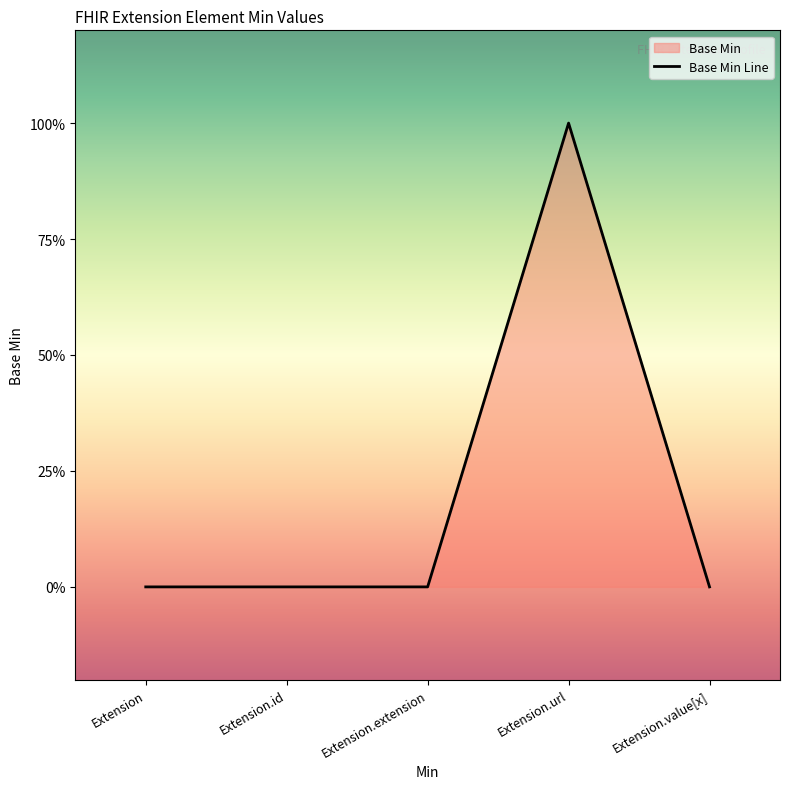

What value does the data have at Extension.url?

1